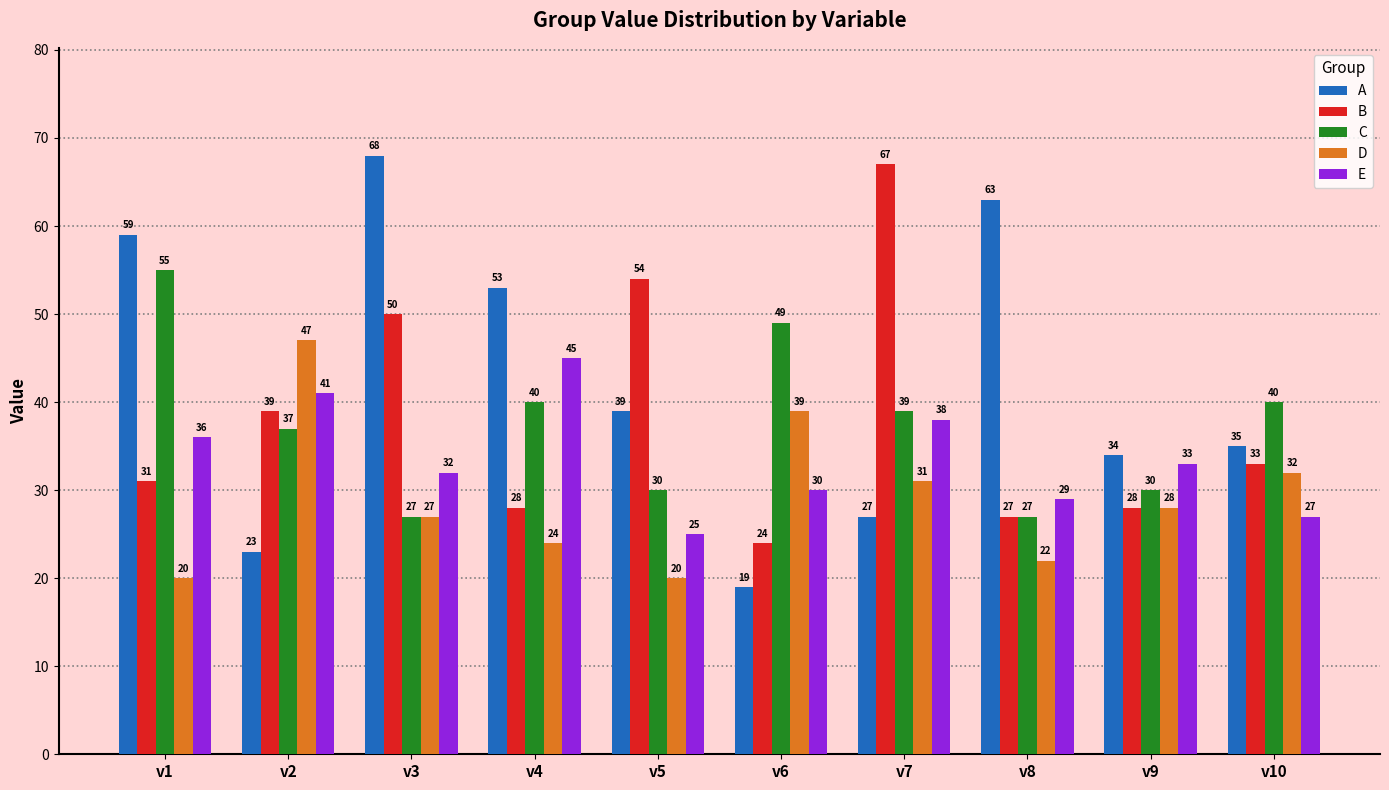

Which category has the lowest value in the E series?

v5